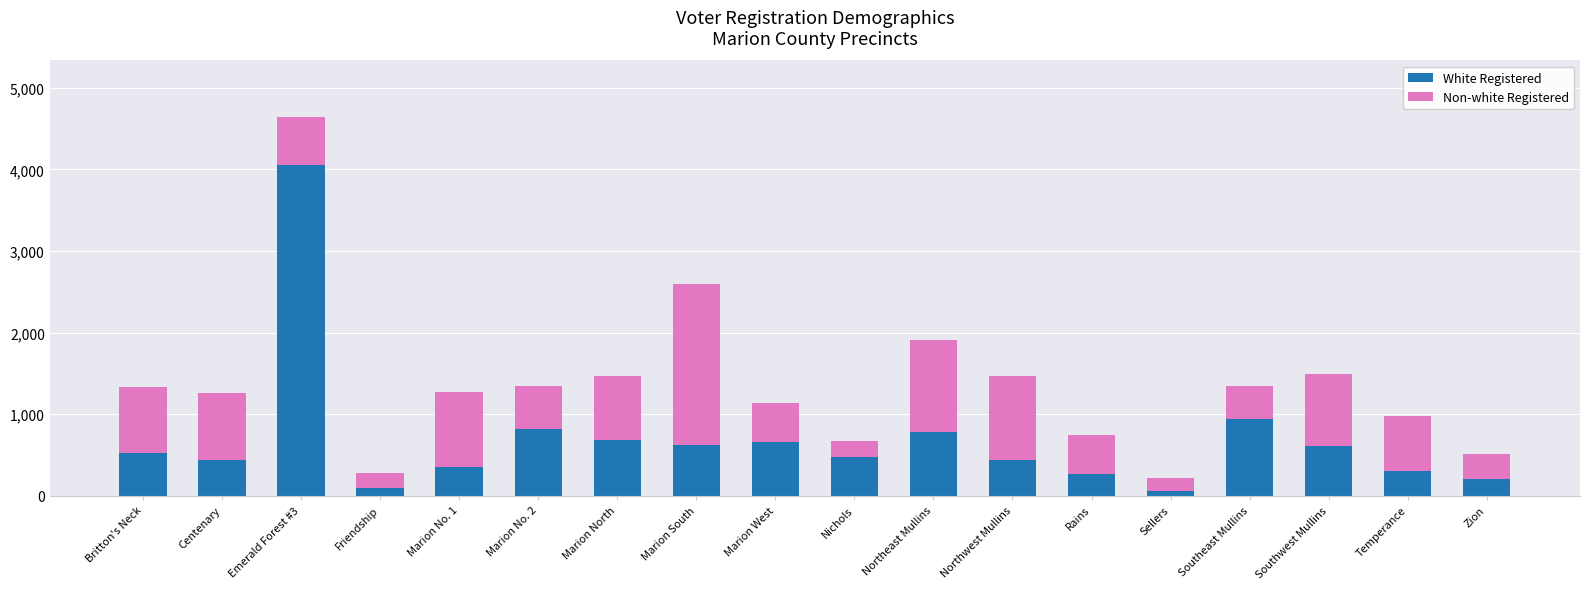

What is the maximum value for White Registered?

4060